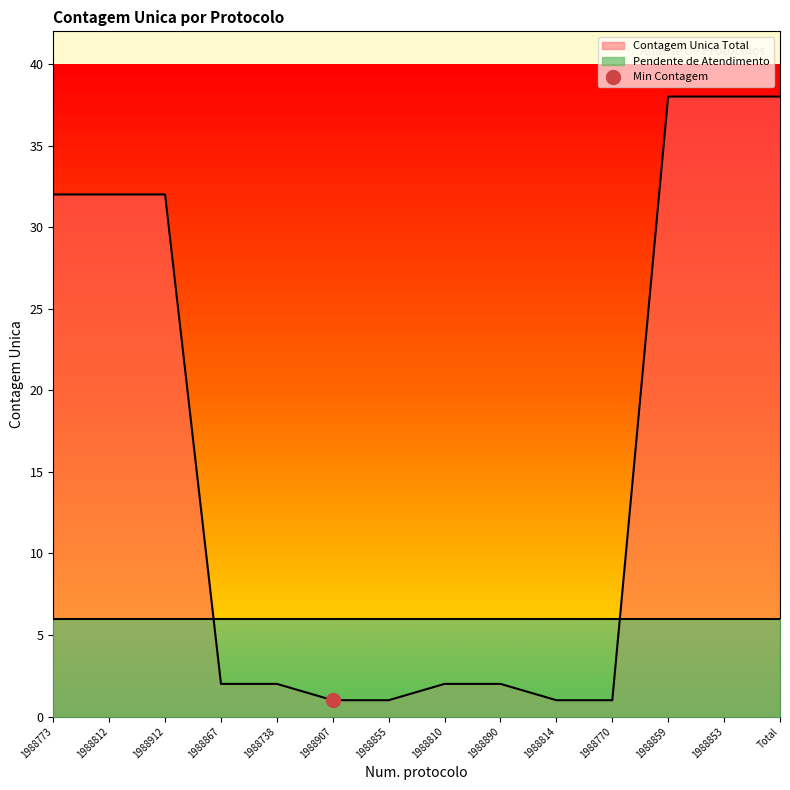

What is the greatest value displayed?

38